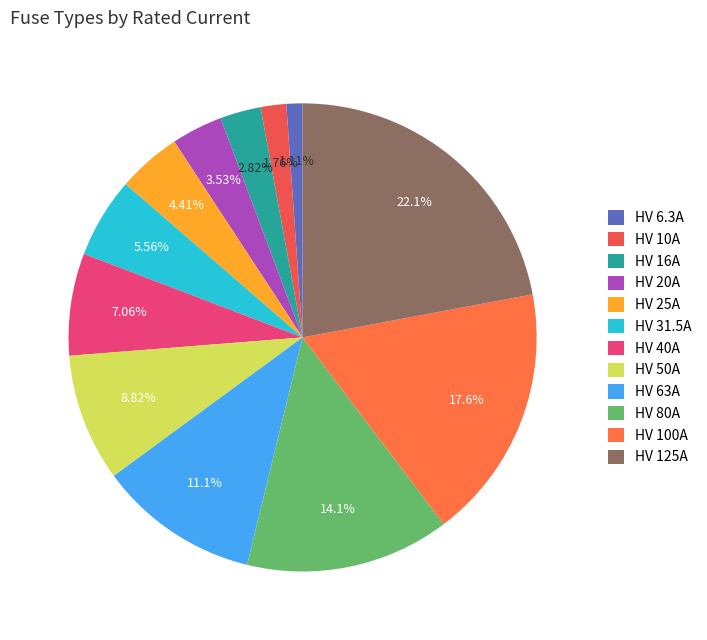

Is it true that HV 31.5A is 21% of the pie?

False